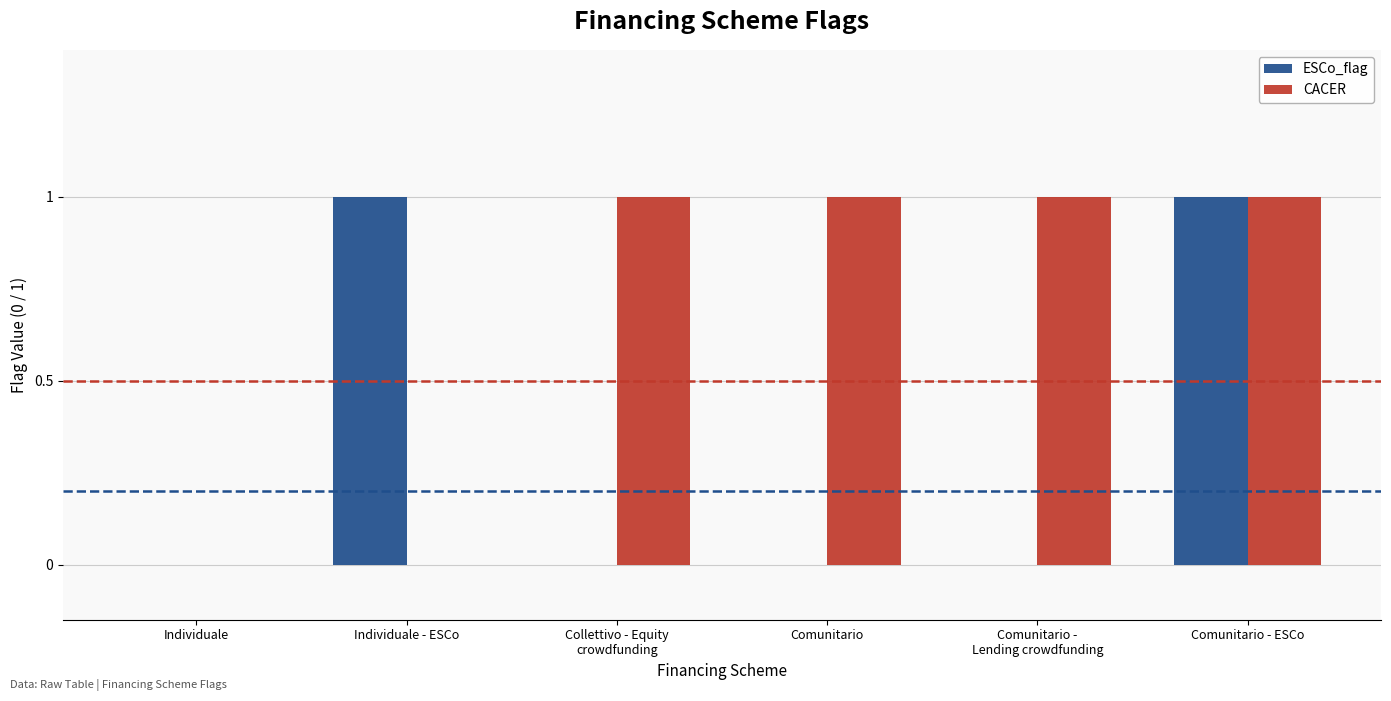

Reading left to right, extract all data points from this chart.

ESCo_flag: Individuale=0	Individuale - ESCo=1	Collettivo - Equity
crowdfunding=0	Comunitario=0	Comunitario -
Lending crowdfunding=0	Comunitario - ESCo=1
CACER: Individuale=0	Individuale - ESCo=0	Collettivo - Equity
crowdfunding=1	Comunitario=1	Comunitario -
Lending crowdfunding=1	Comunitario - ESCo=1